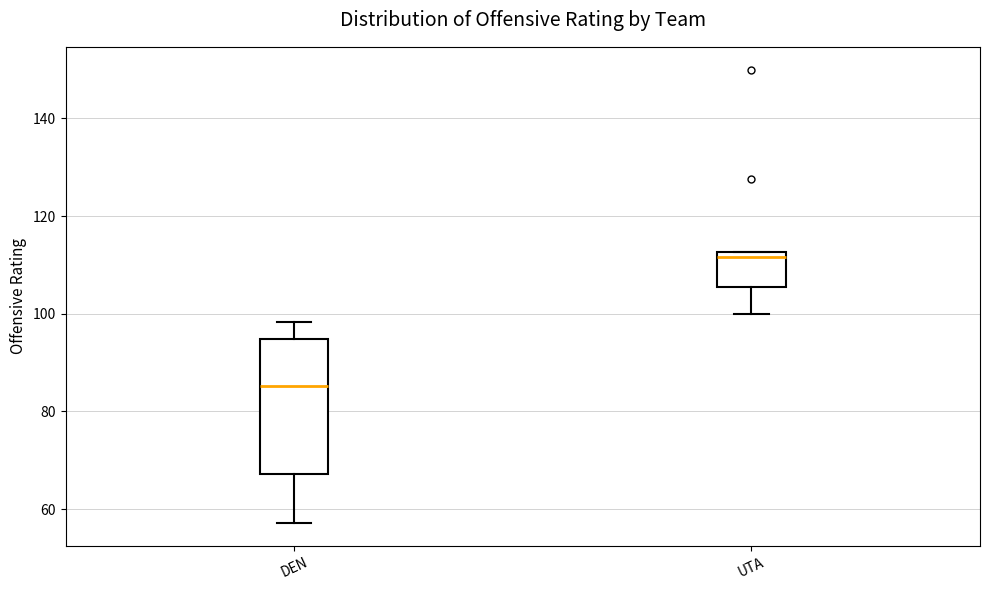

Reading left to right, transcribe this box plot: for each box, give where its median line is, the range the box spans, and where its two whiskers end, as read against the y-axis. The values are not printed on the chart, so give them approximately, as read against the axis.

DEN: median 86, box 68 to 94, whiskers 58 to 98
UTA: median 112 (just below the box's upper edge), box 106 to 112, whiskers 100 to 112